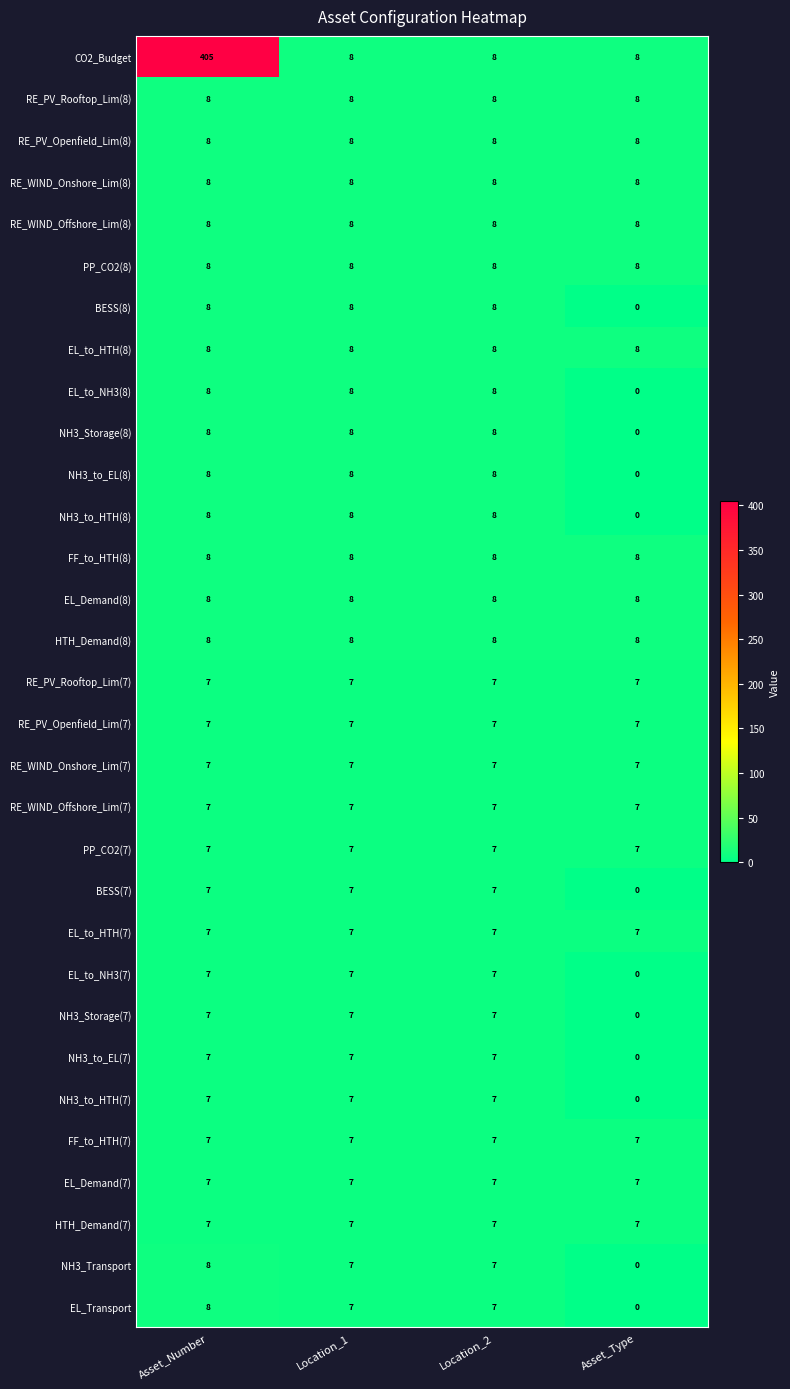

Which series has the largest total across all categories?

CO2_Budget